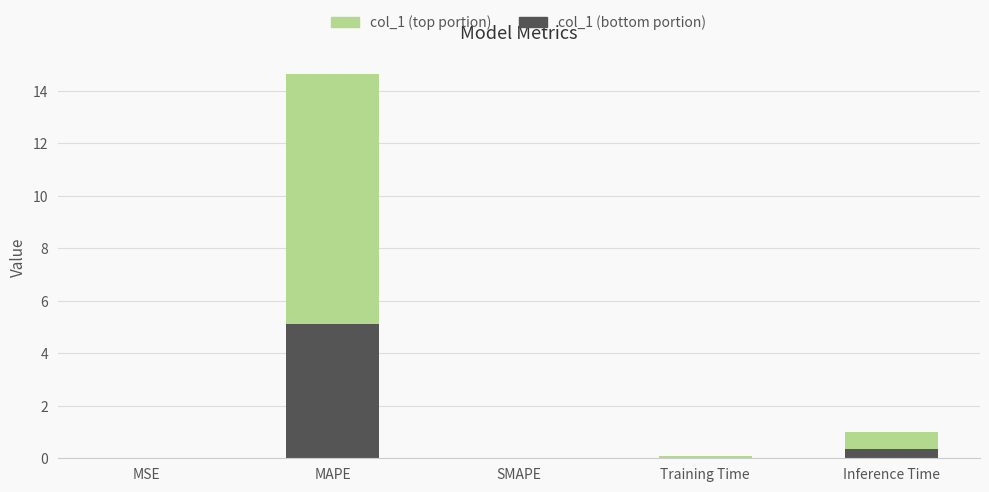

Rank the categories by value from highest to lowest.

MAPE, Inference Time, Training Time, MSE, SMAPE